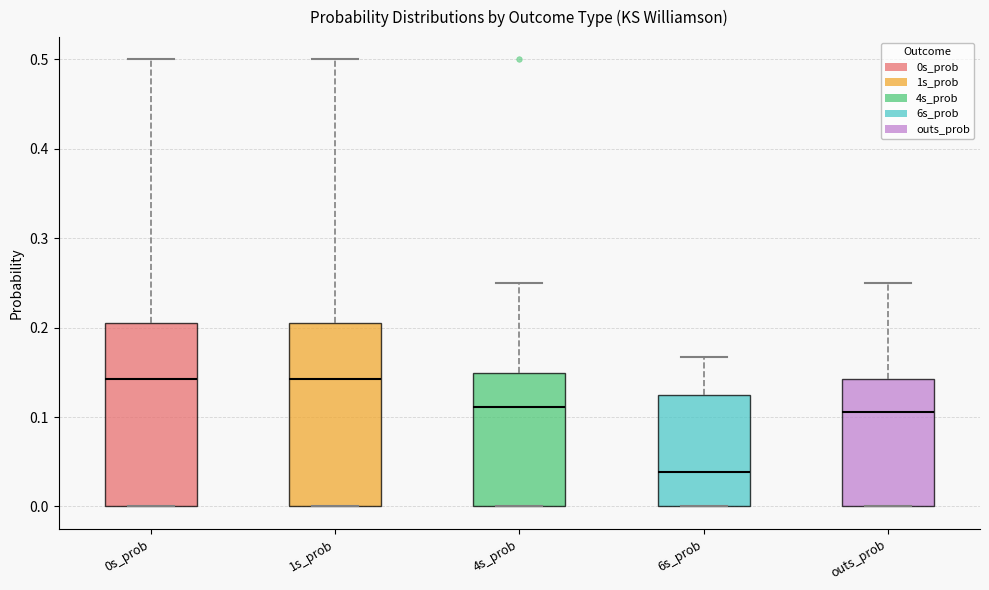

Which box has the lowest median line?

6s_prob